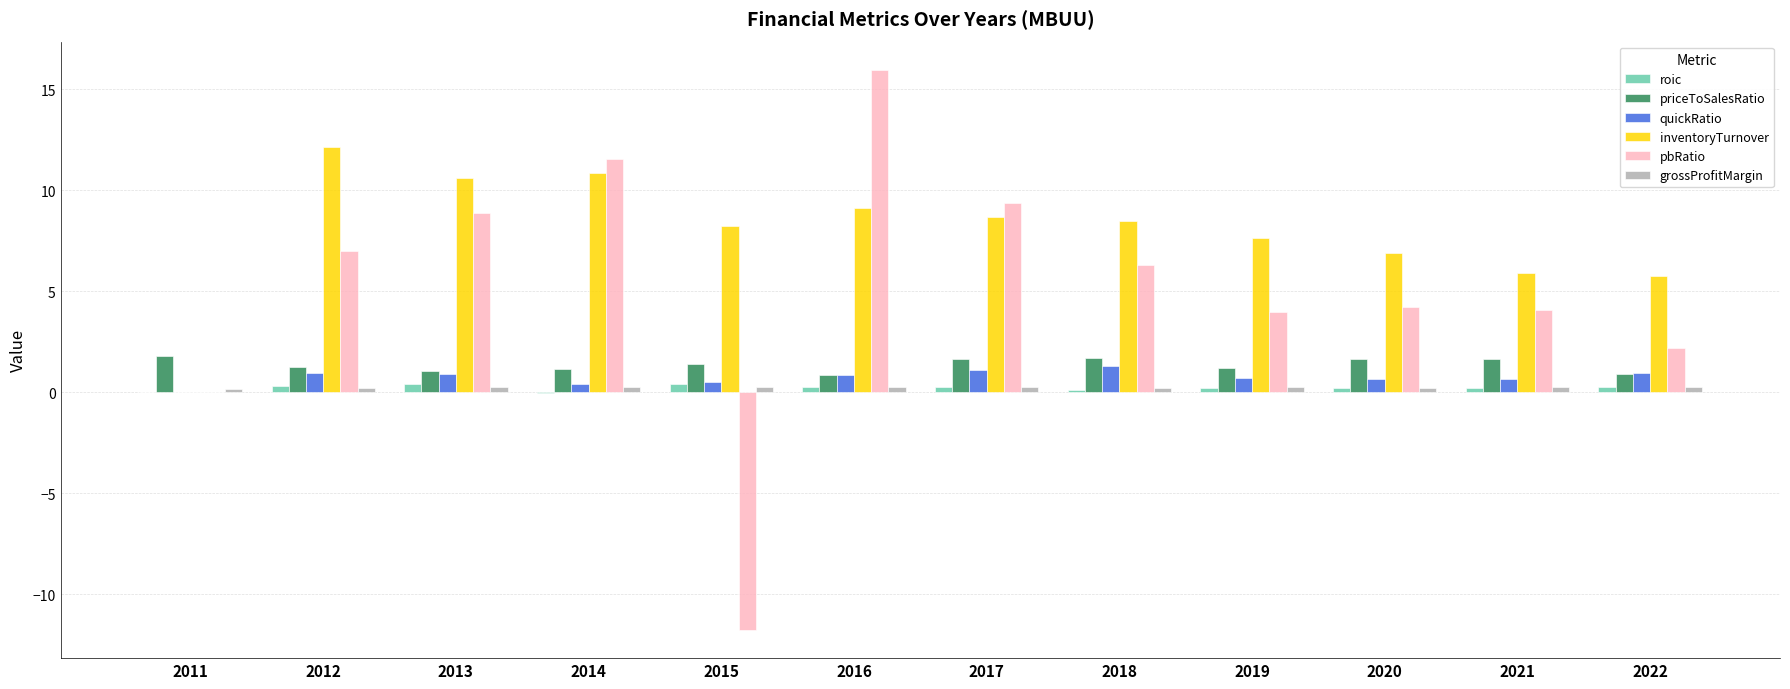

True or false: priceToSalesRatio has a value of 0.9 at 2022.

True